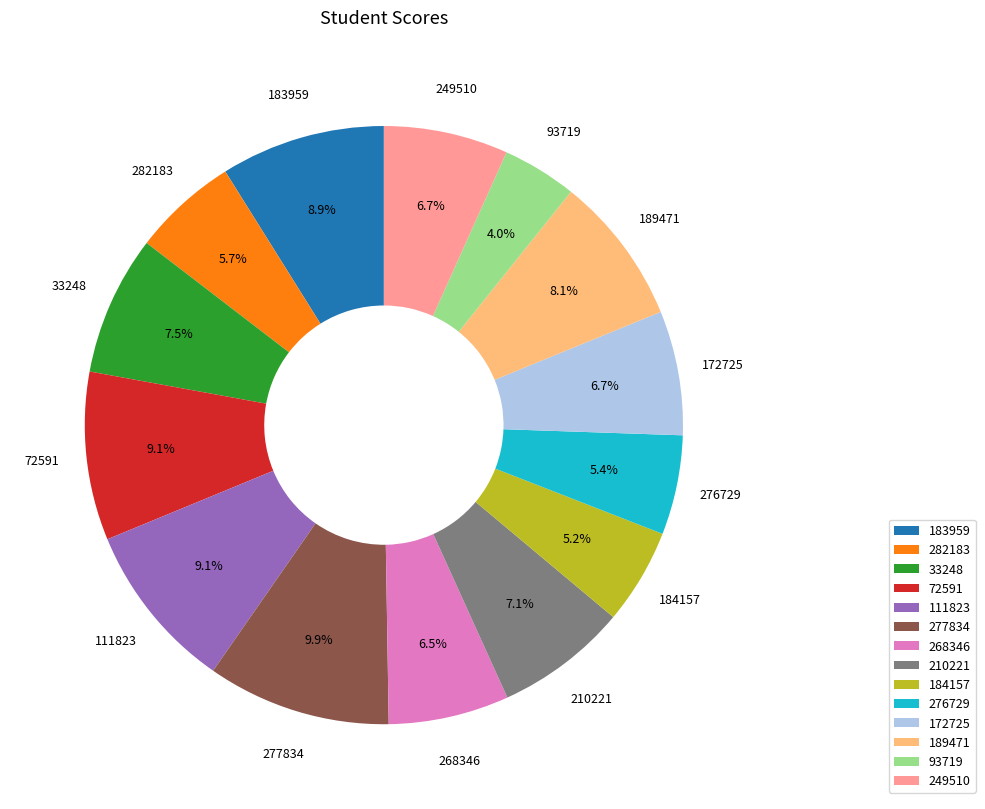

What percentage is NOT represented by 210221?

92.9%